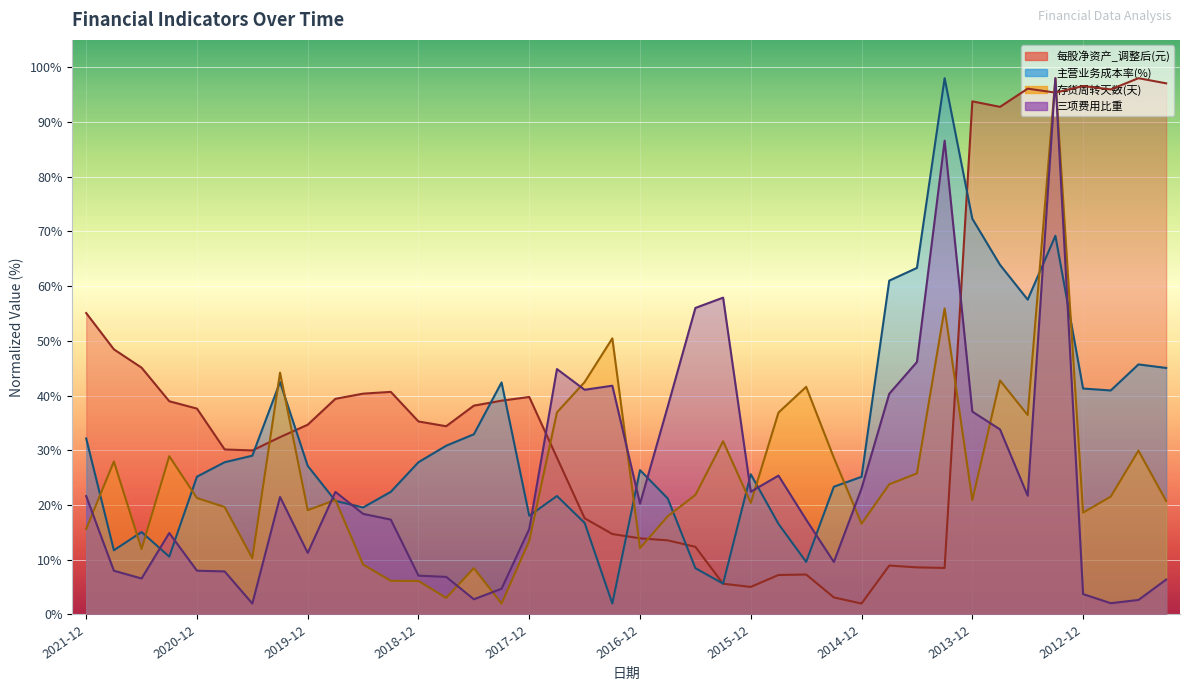

True or false: 主营业务成本率(%) and 每股净资产_调整后(元) intersect in this chart.

True